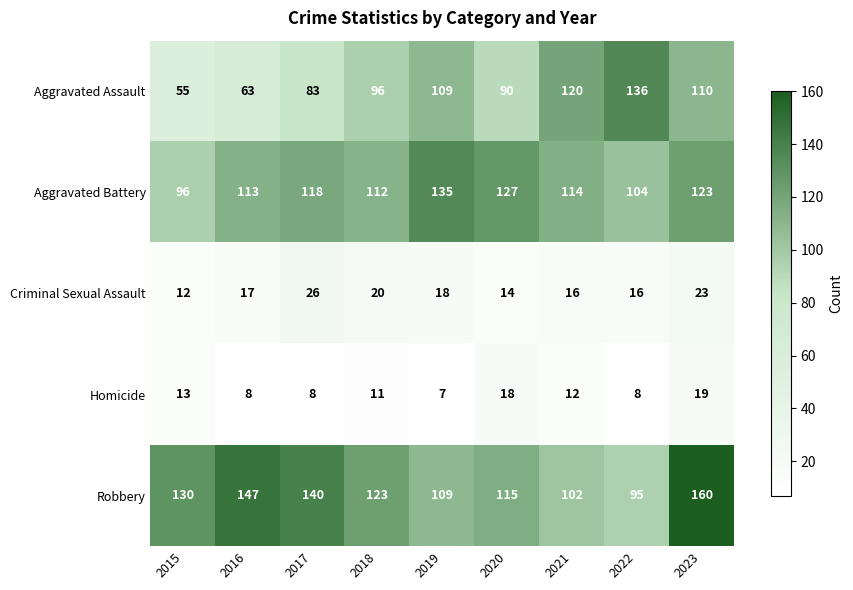

Is it true that Robbery equals 183 at 2018?

False